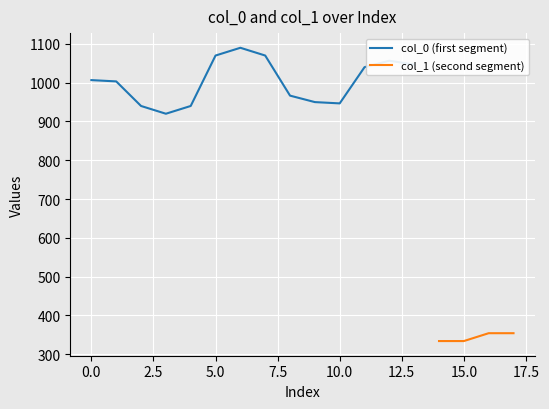

Rank the series at 4 from highest to lowest value.

col_0, col_1